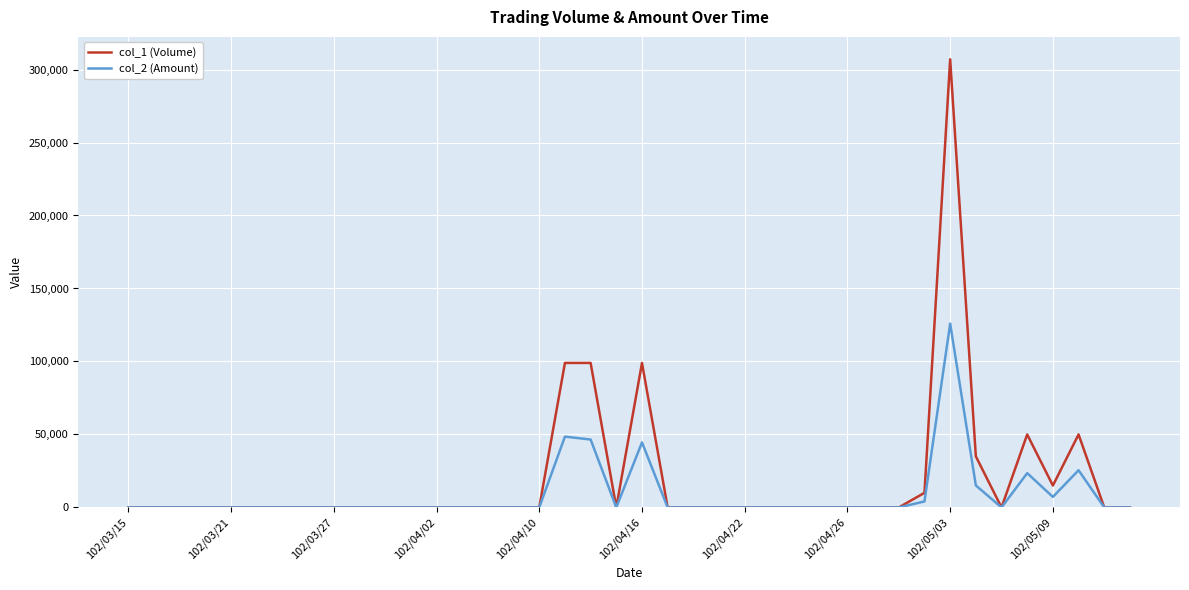

Reading left to right, extract all data points from this chart.

col_1 (Volume): 0	0	0	0	0	0	0	0	0	0	0	0	0	0	0	0	0	99000	99000	0	99000	0	0	0	0	0	0	0	0	0	0	10000	307000	35000	0	50000	15000	50000	0	0
col_2 (Amount): 0	0	0	0	0	0	0	0	0	0	0	0	0	0	0	0	0	48510	46530	0	44550	0	0	0	0	0	0	0	0	0	0	4100	125970	15100	0	23500	7200	25500	0	0